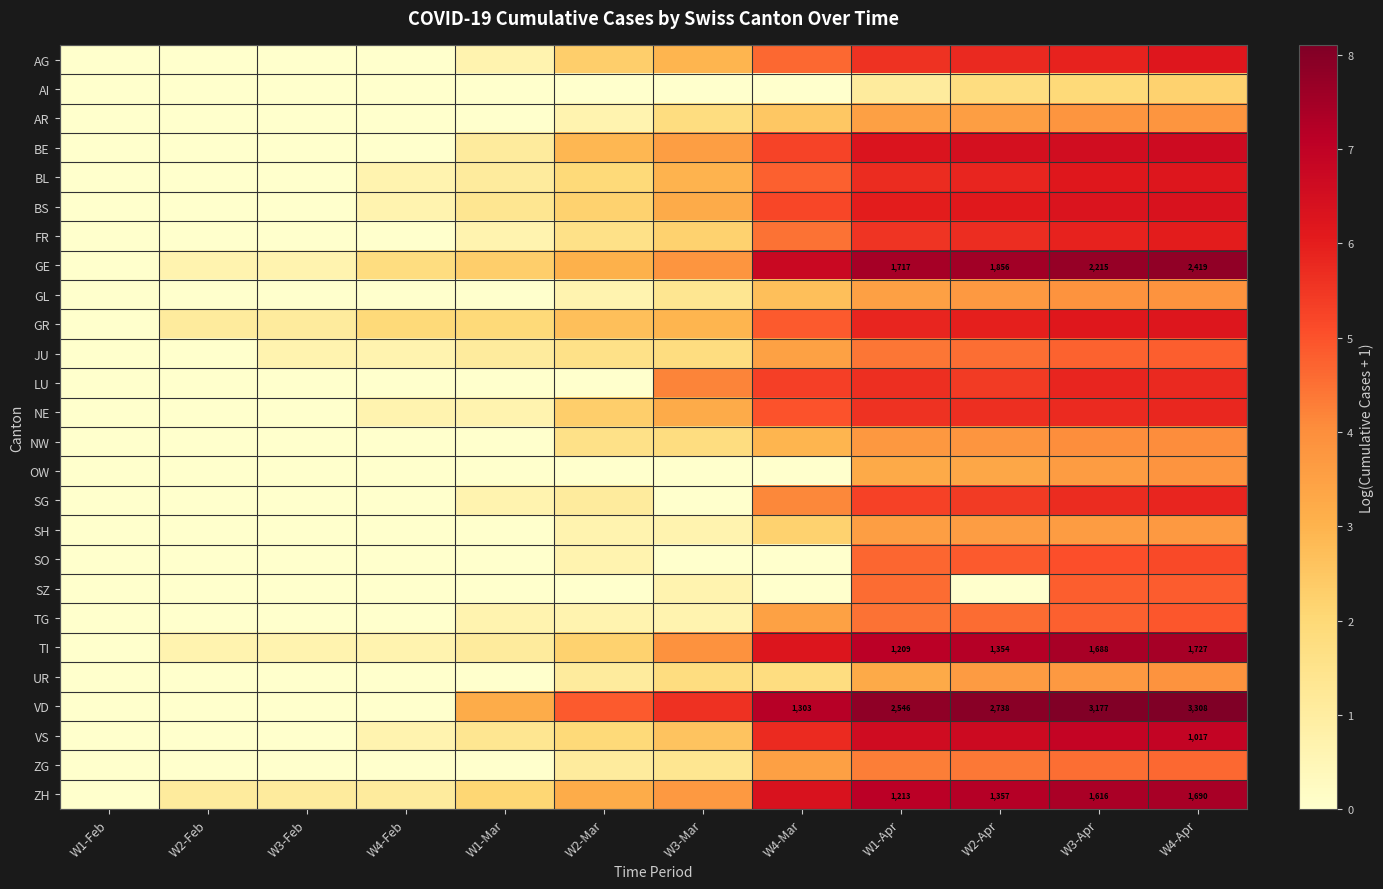

True or false: VD has a value of 0.8 at W1-Mar.

False